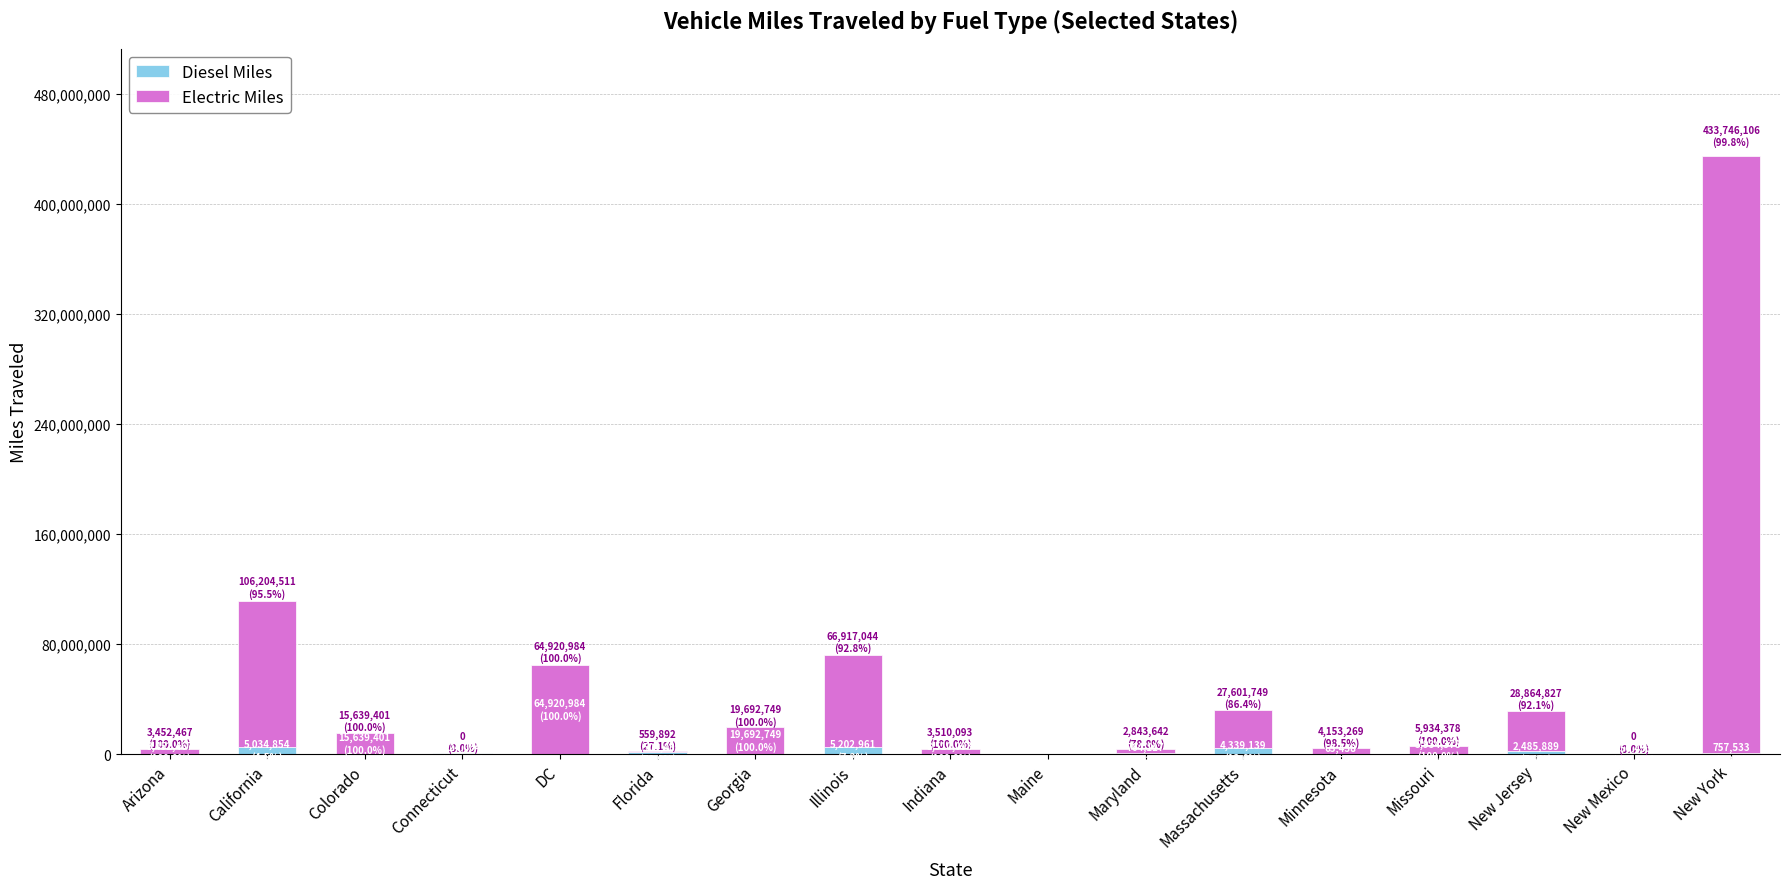

At which category is the sum across all series the highest?

New York